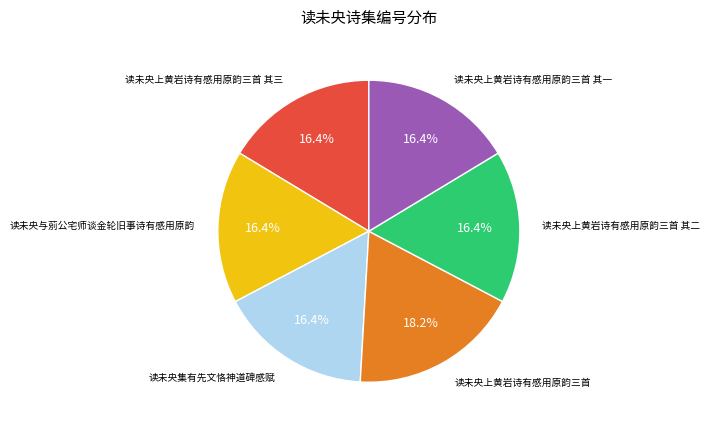

Does any single category account for the majority?

No